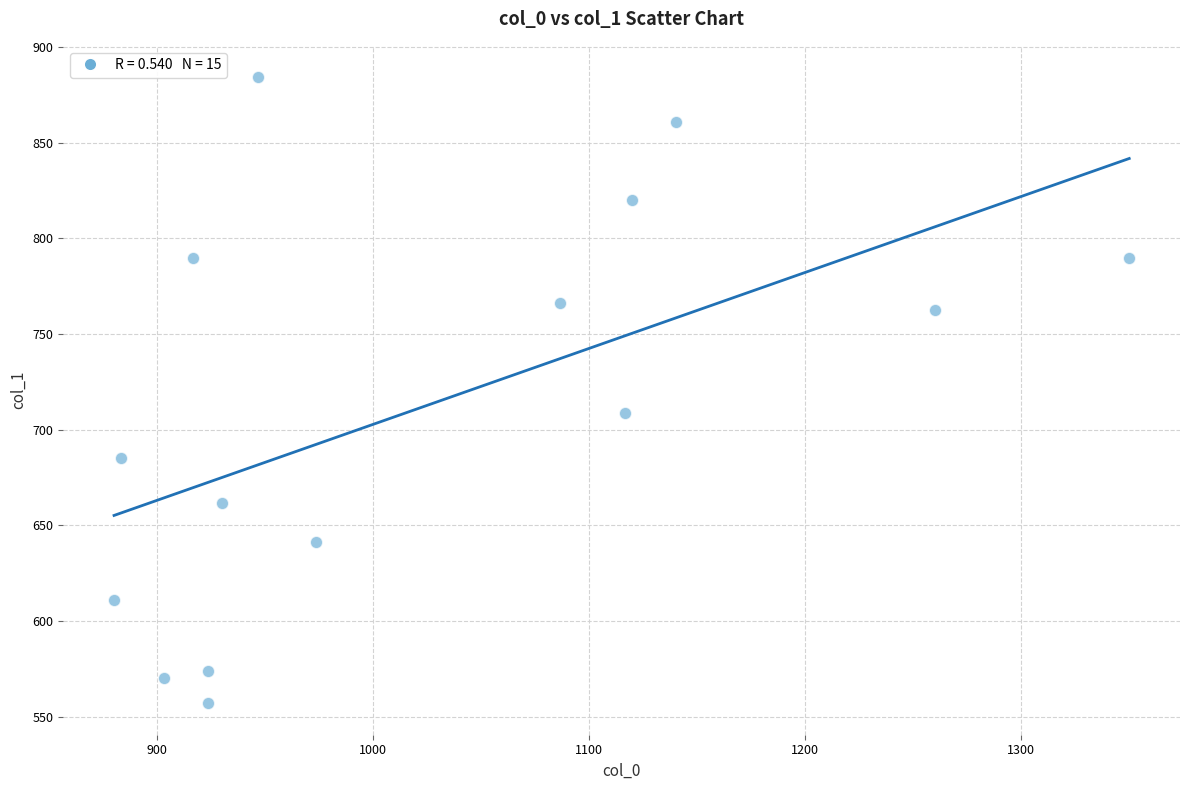

What Y value in the scatter plot is closest to 720?

708.8